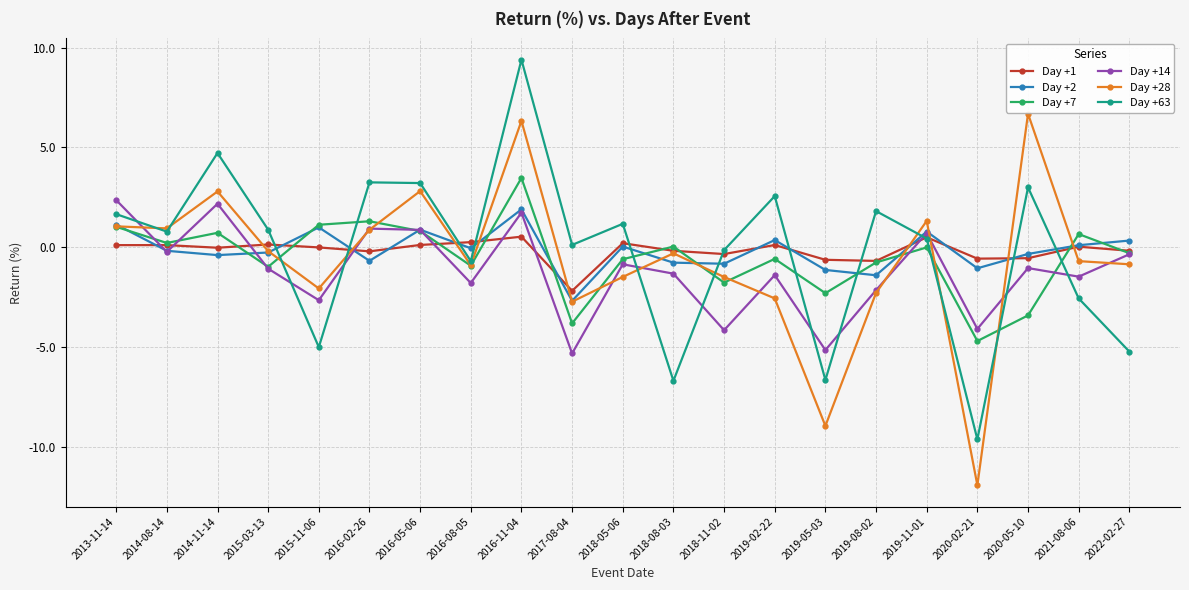

At which category does Day +14 reach its first local valley?

2014-08-14